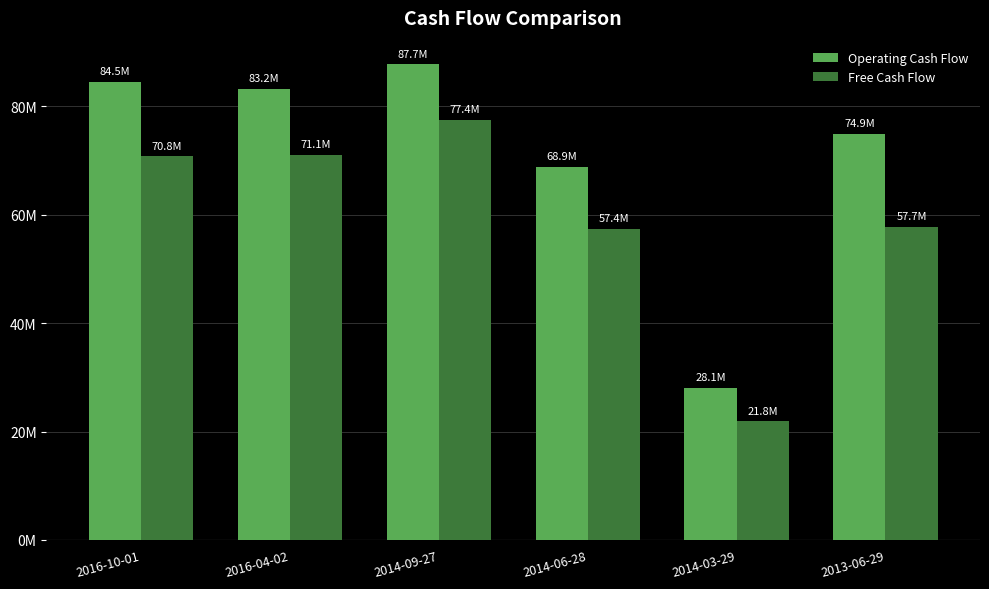

Which category has the lowest value across all series?

2014-03-29